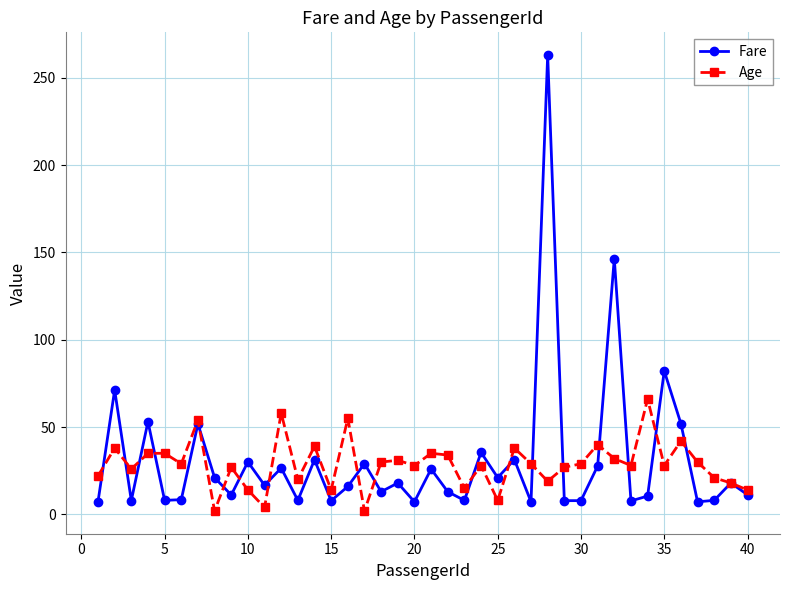

How many interior local peaks does the Fare series have?

15